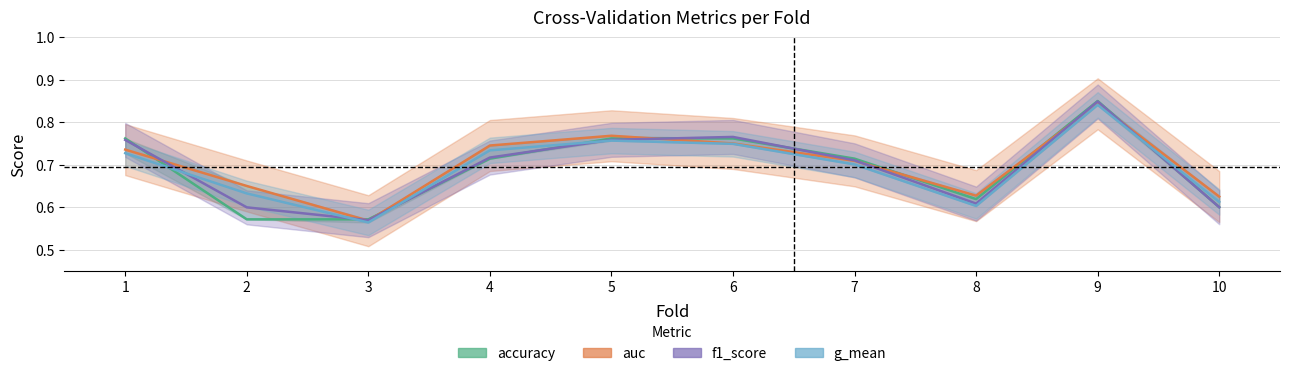

True or false: g_mean has a value of 0.7 at 4.

True